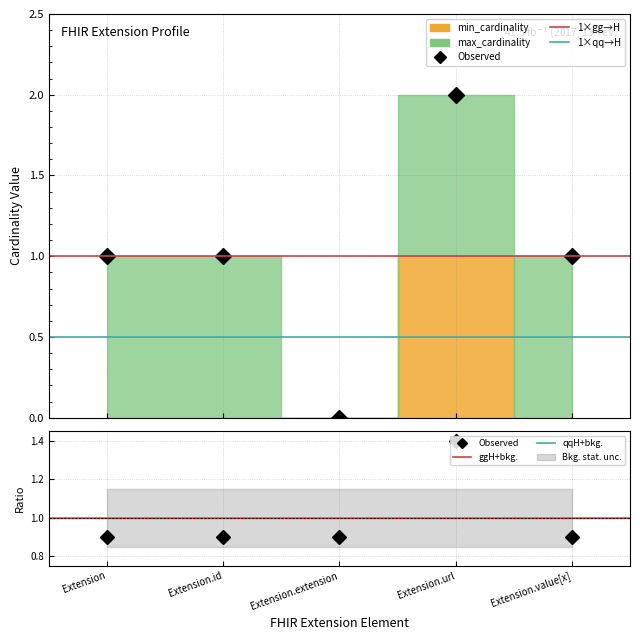

What is the label of the 1st point from the right?

Extension.value[x]